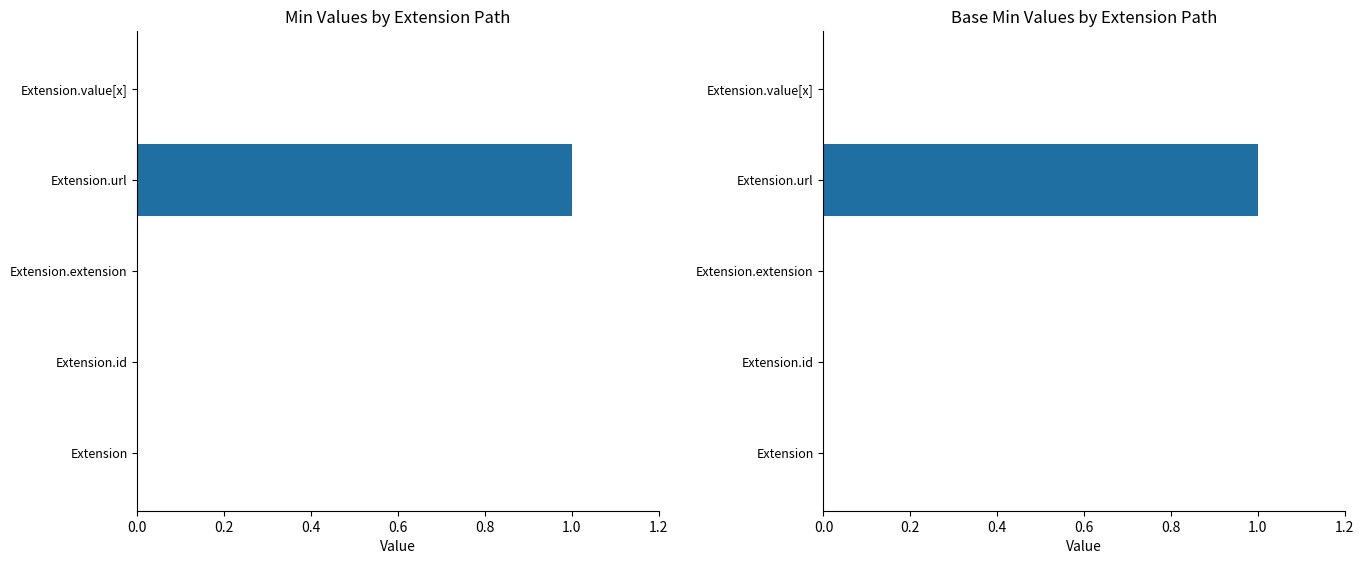

How many values in Base Min are above zero?

1